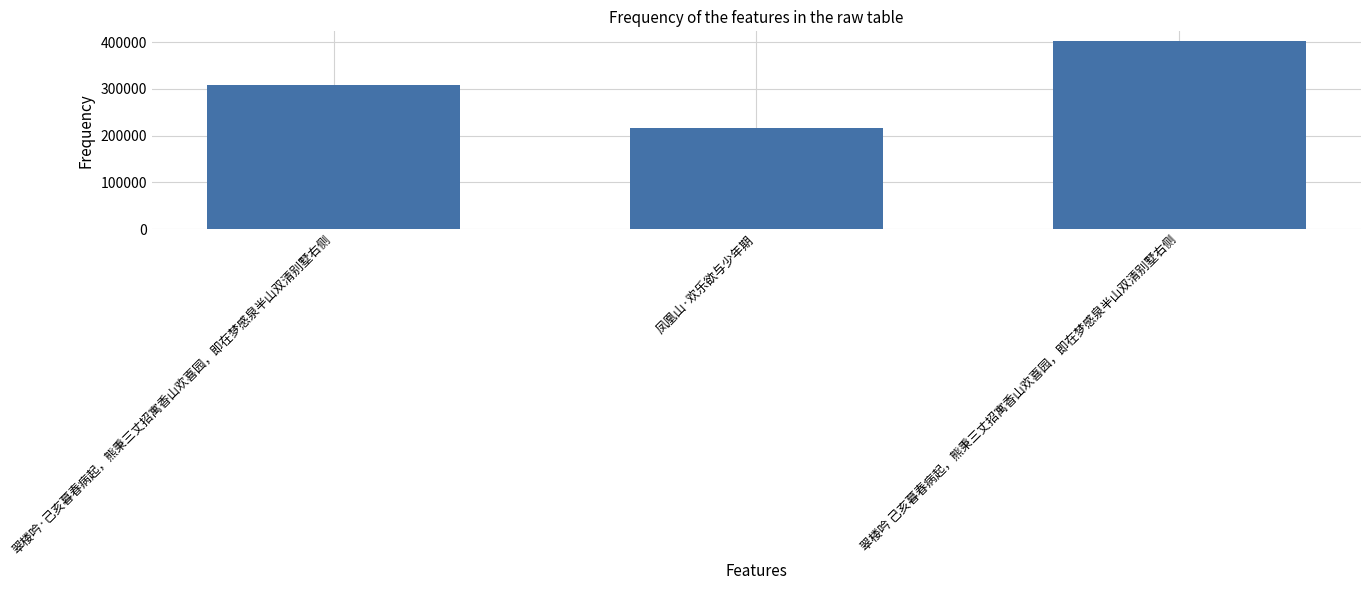

What is the change in value from 凤凰山·欢乐欲与少年期 to 翠楼吟 己亥暮春病起，熊秉三丈招寓香山欢喜园，即在梦感泉半山双清别墅右侧?

+187369